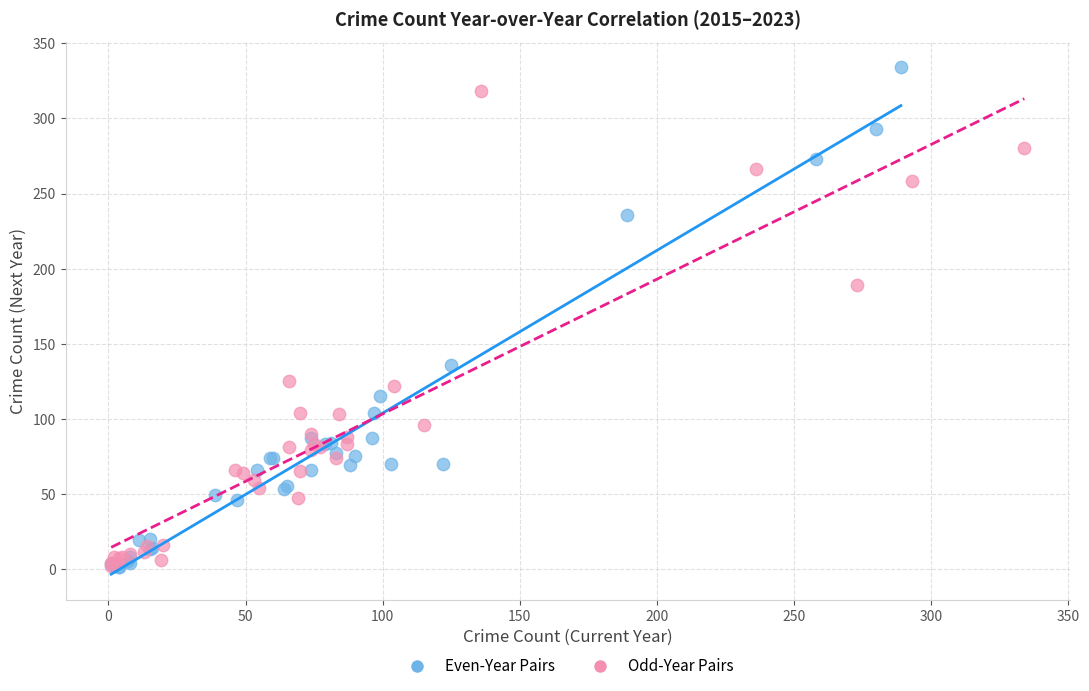

Which series has the largest Y range (max minus min)?

Even-Year Pairs